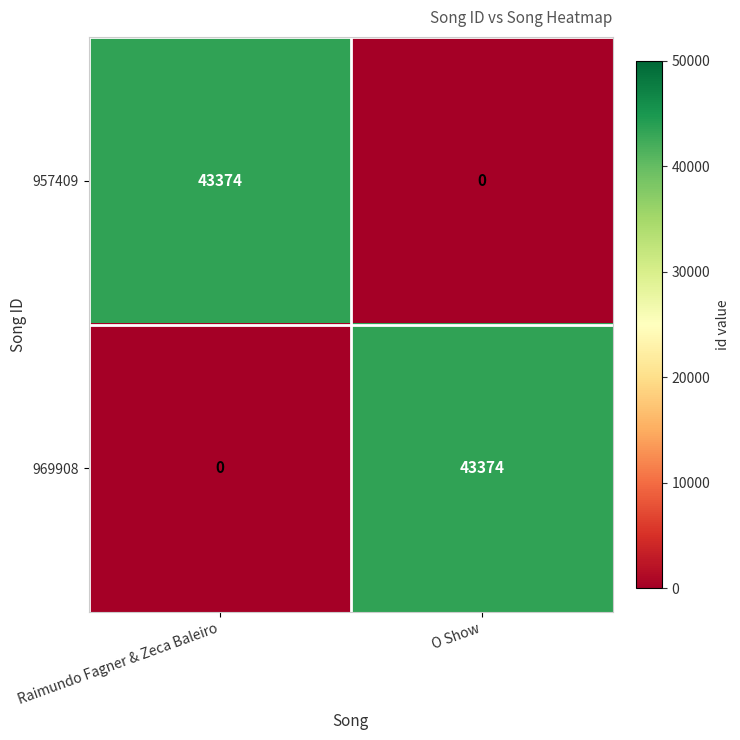

Is it true that 957409 equals 0 at O Show?

True